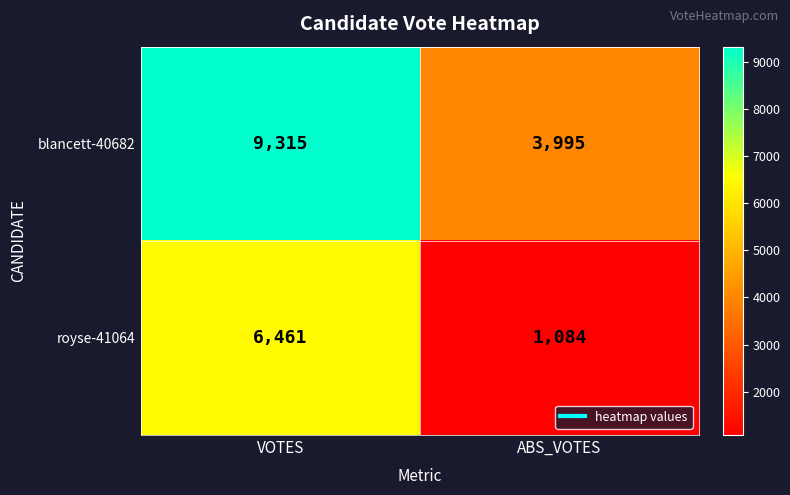

The value of blancett-40682 at VOTES is 13573. True or false?

False